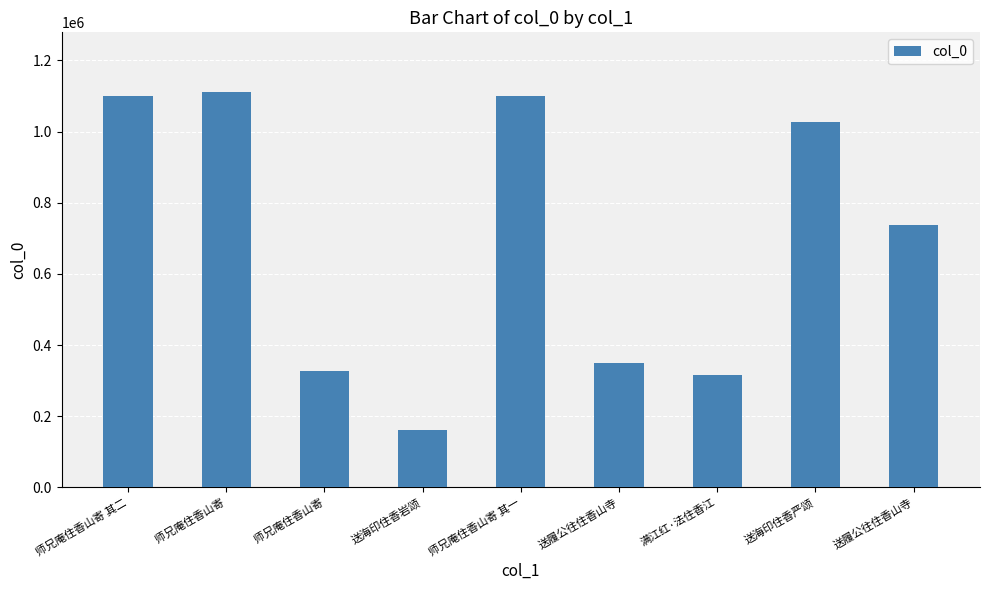

How many categories are shown in the chart?

9